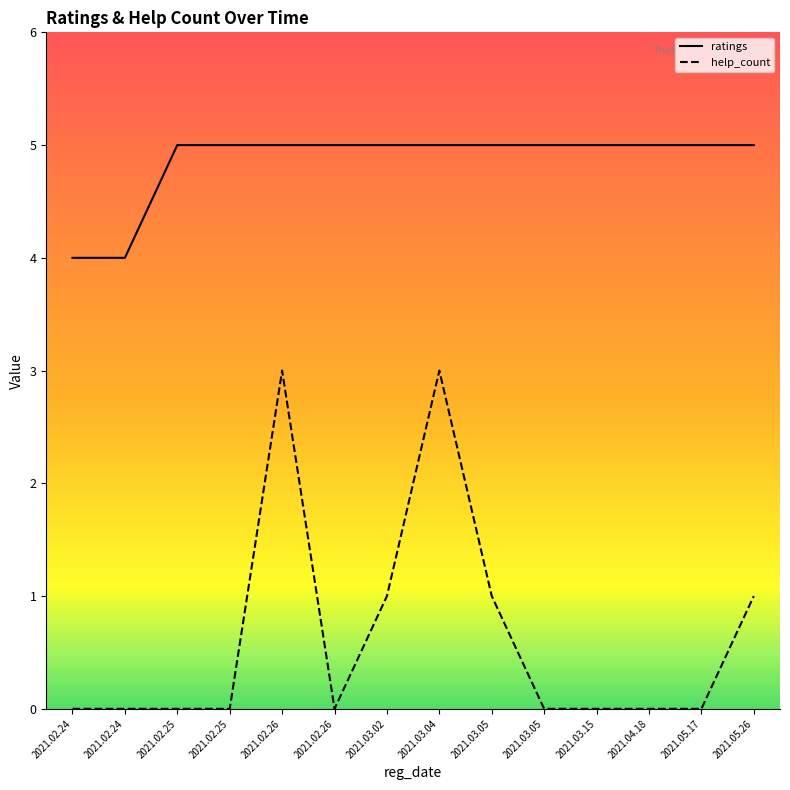

What is the approximate value of ratings at 2021.02.24?

4